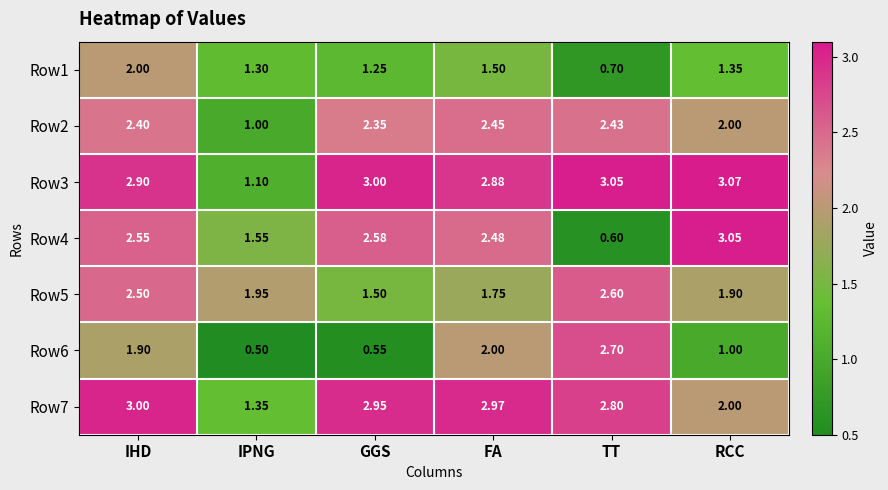

What is the total value across all series at FA?

16.0